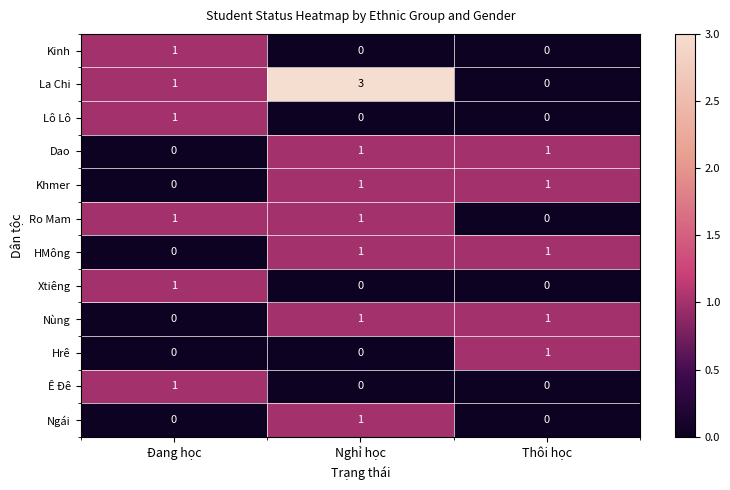

Which series has the widest spread of values?

La Chi